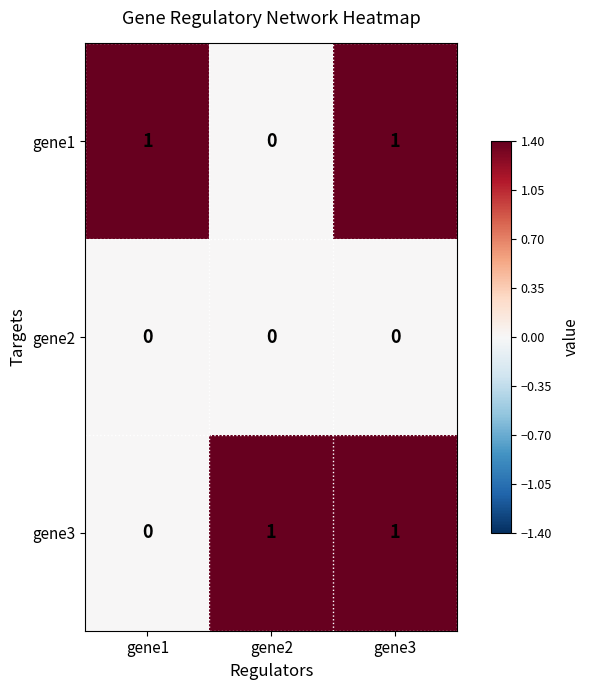

Which series changed the most between gene1 and gene3?

gene3